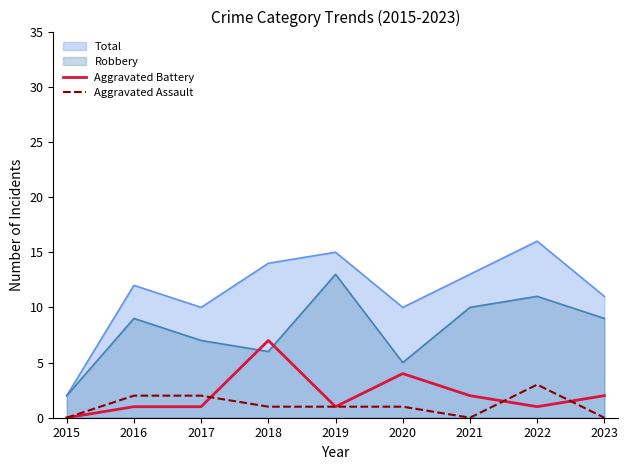

What is the difference between the highest and lowest values at 2021?

13